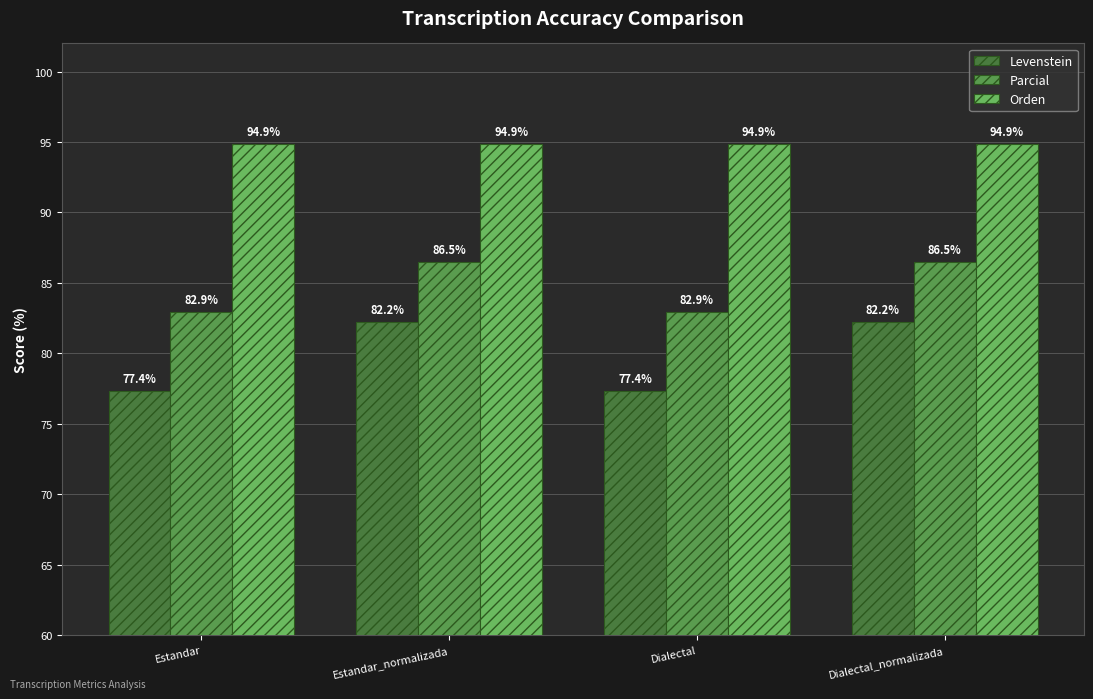

What is the maximum value shown in the chart?

94.9